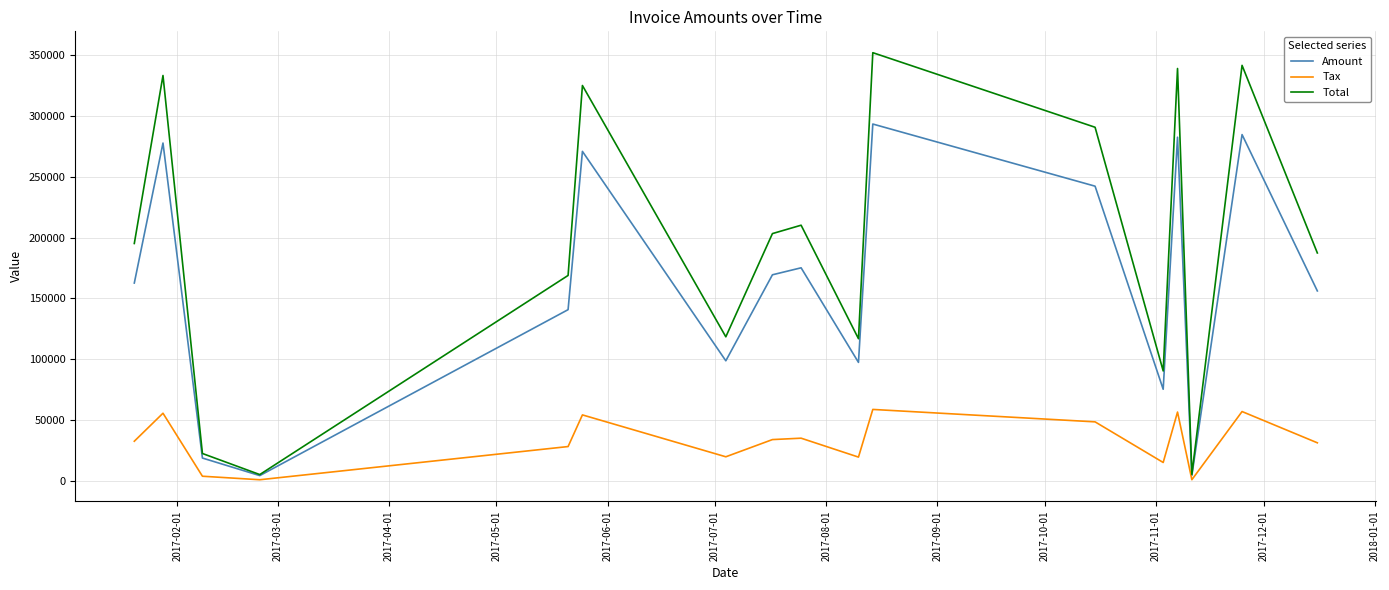

How many lines are shown in the chart?

3